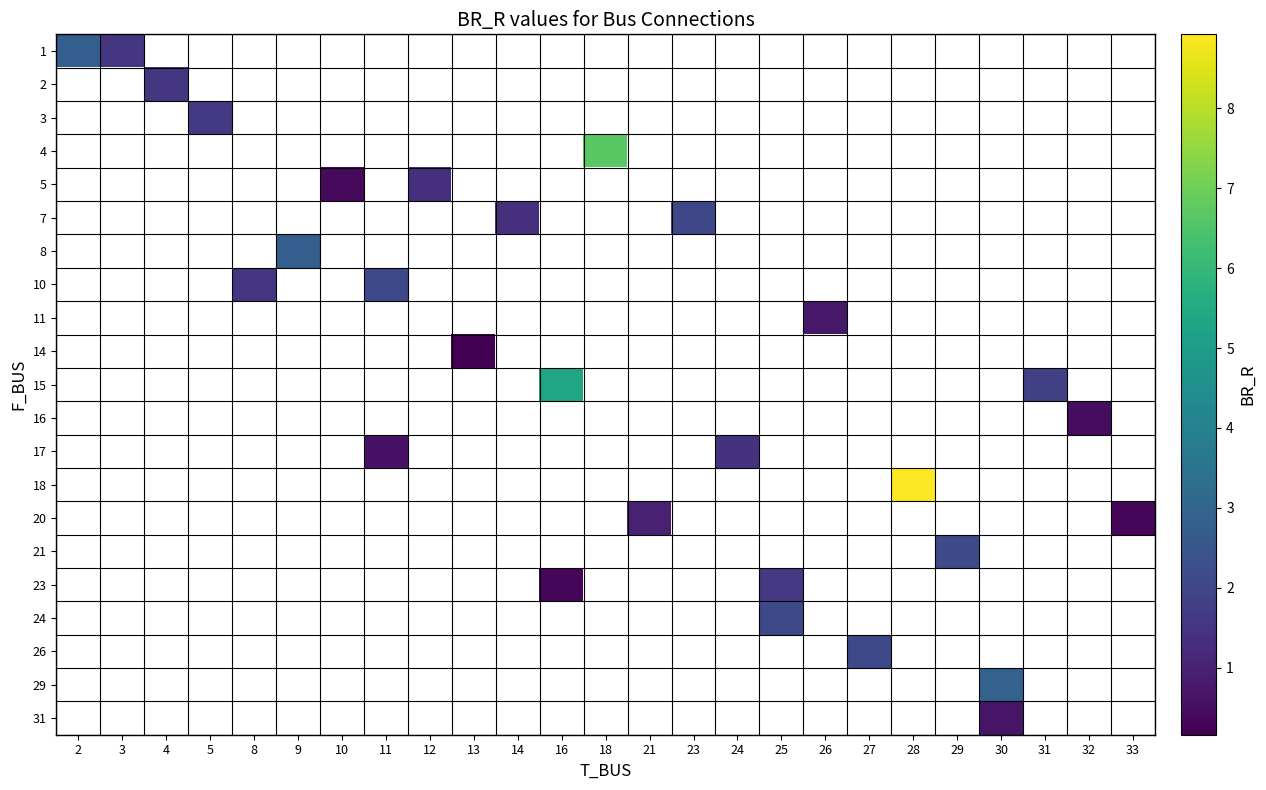

How many series are shown in this chart?

21